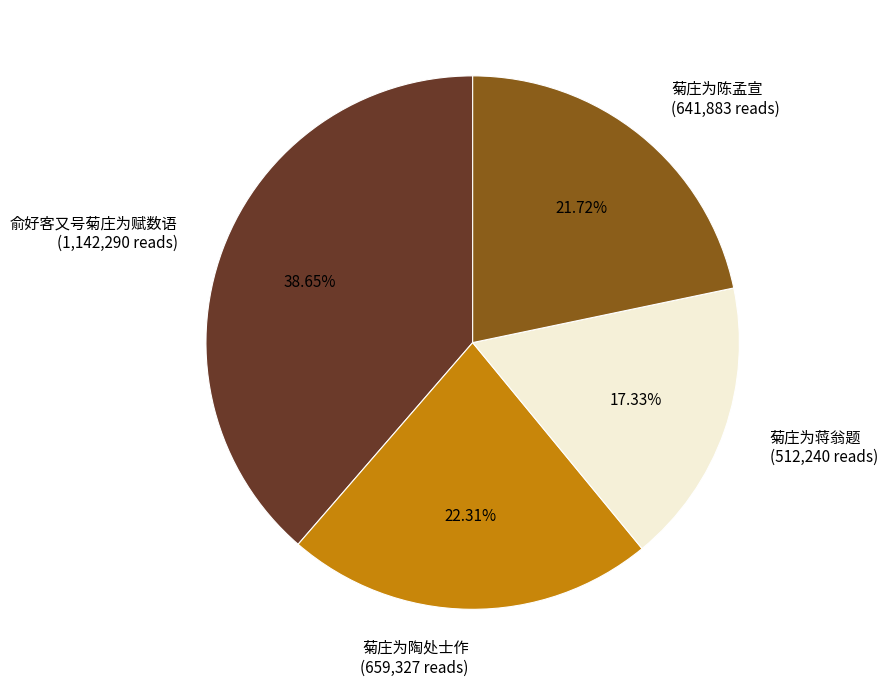

Is it true that 菊庄为陶处士作 is 22% of the pie?

True